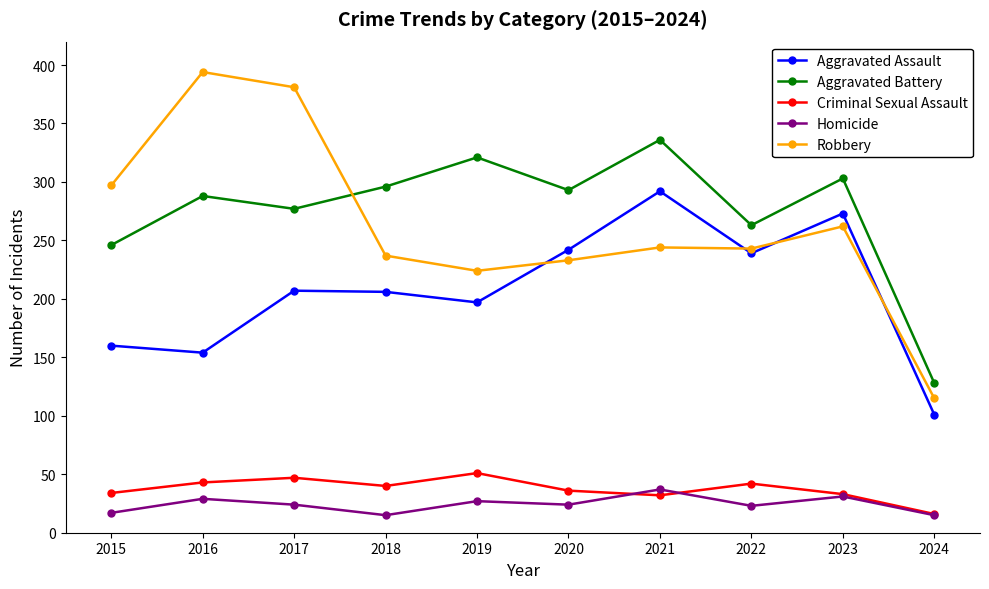

Which category has the highest value in the Robbery series?

2016